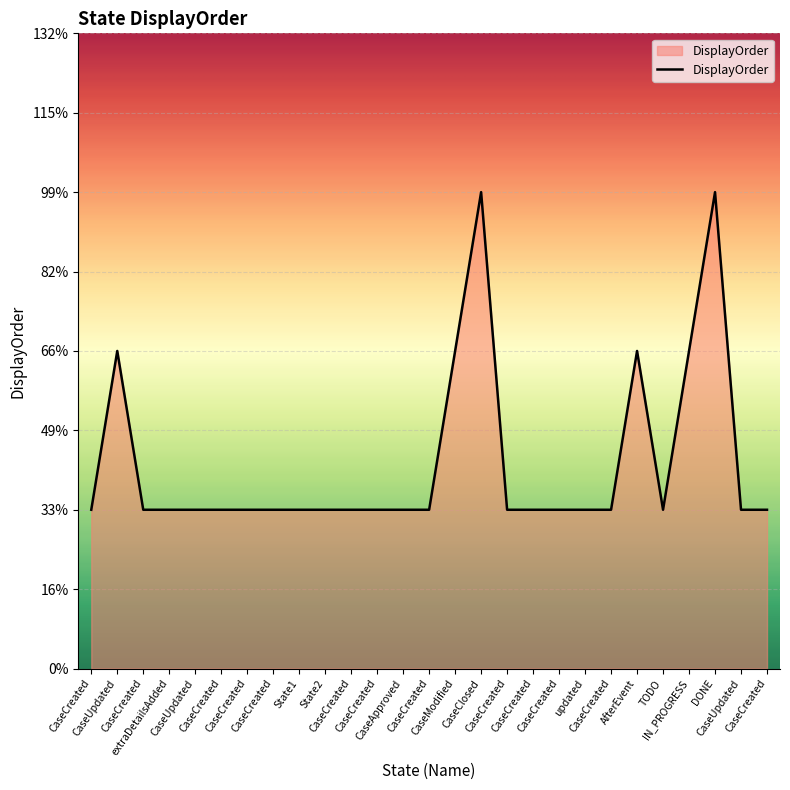

What is the label of the 5th point from the right?

TODO